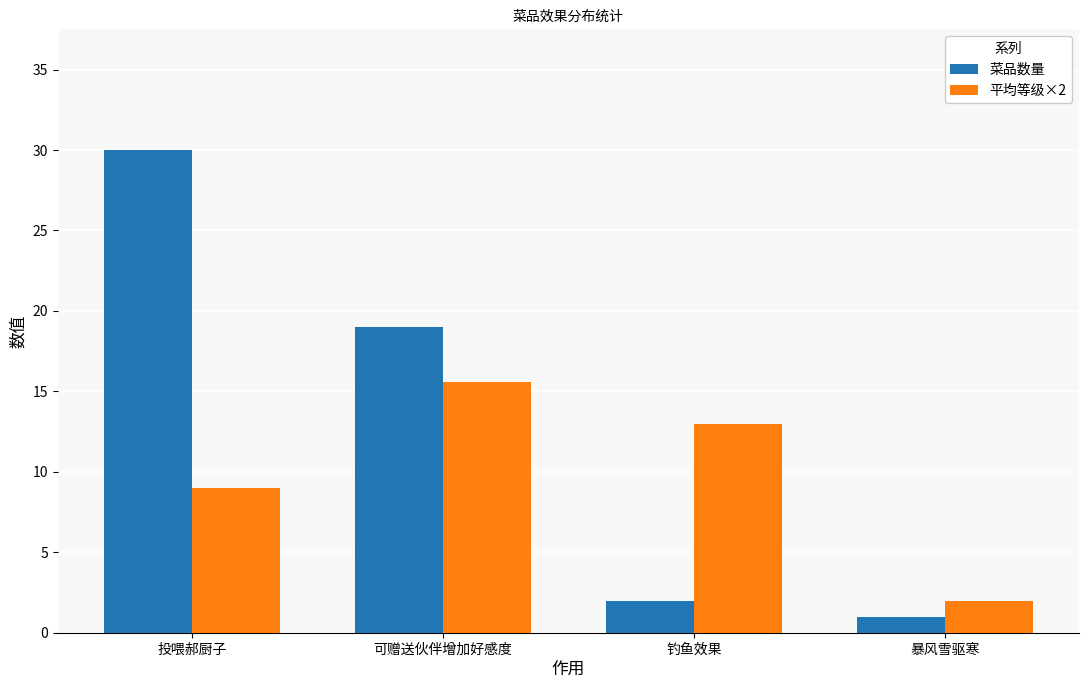

What position from the left is 投喂郝厨子?

1